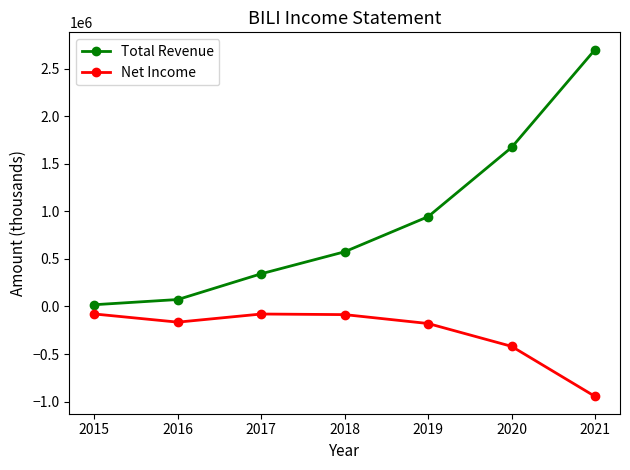

What is the lowest value of the Net Income series?

-945100